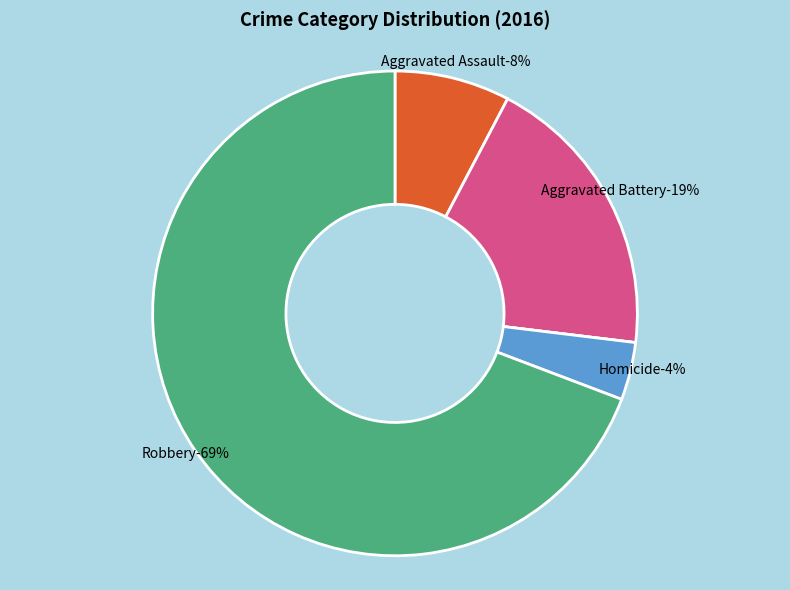

True or false: Aggravated Assault accounts for 1% of the total.

False